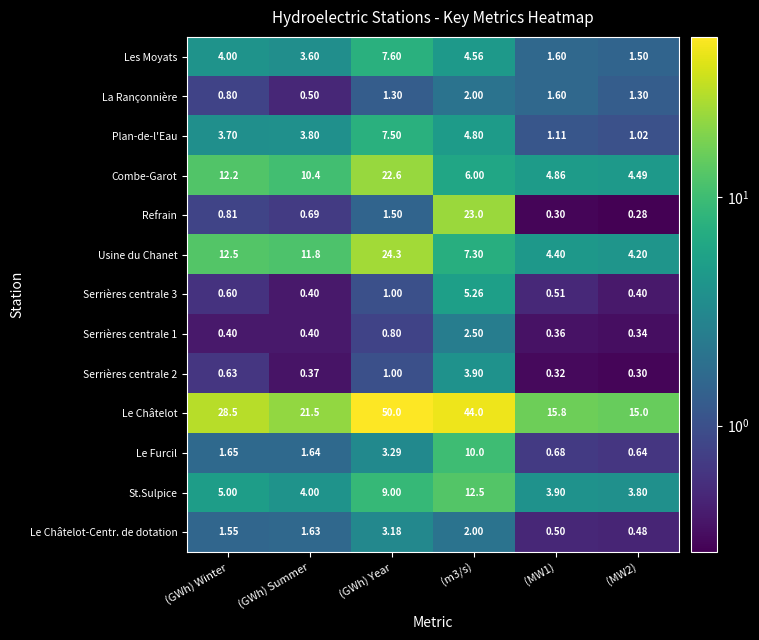

Which series has the largest total across all categories?

Le Châtelot